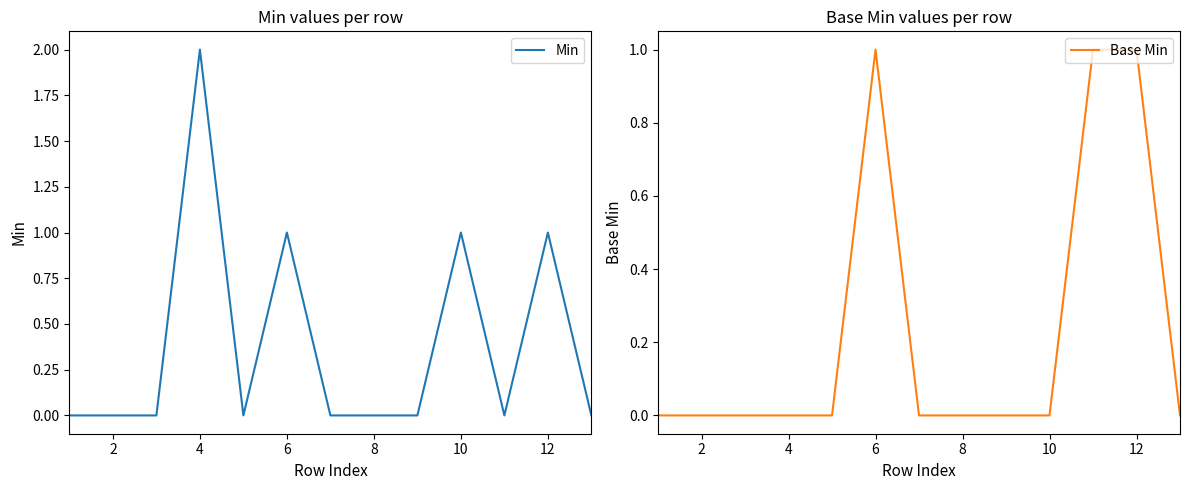

Which series has the widest spread of values?

Min